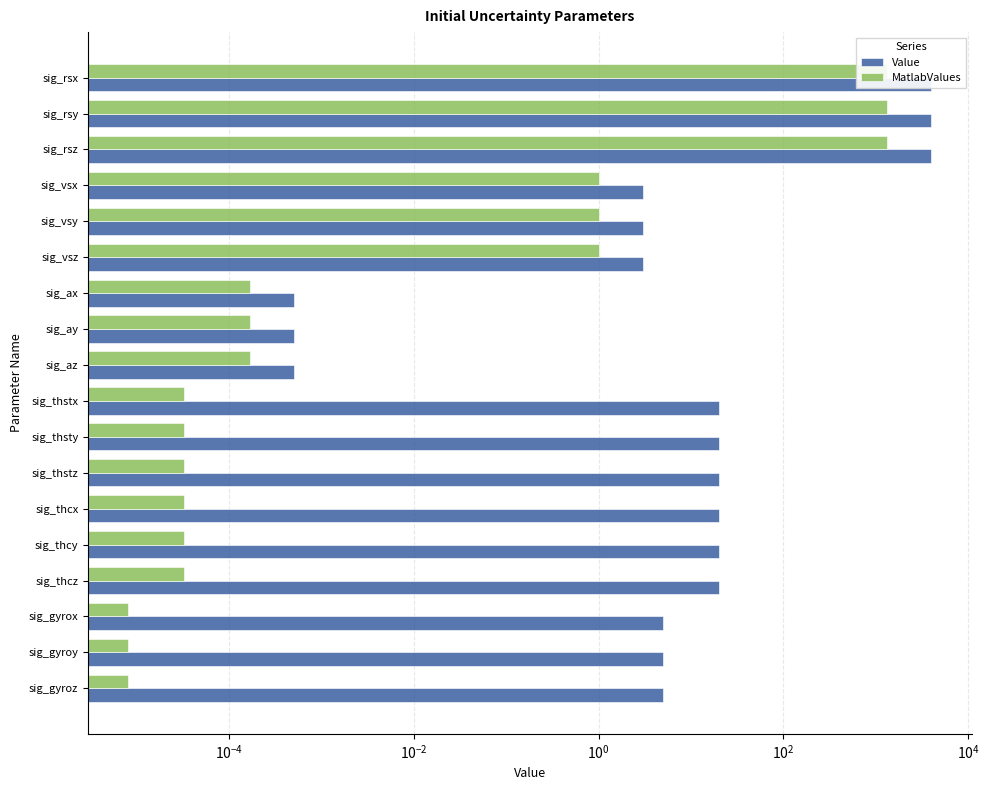

How many data points does each series have?

18